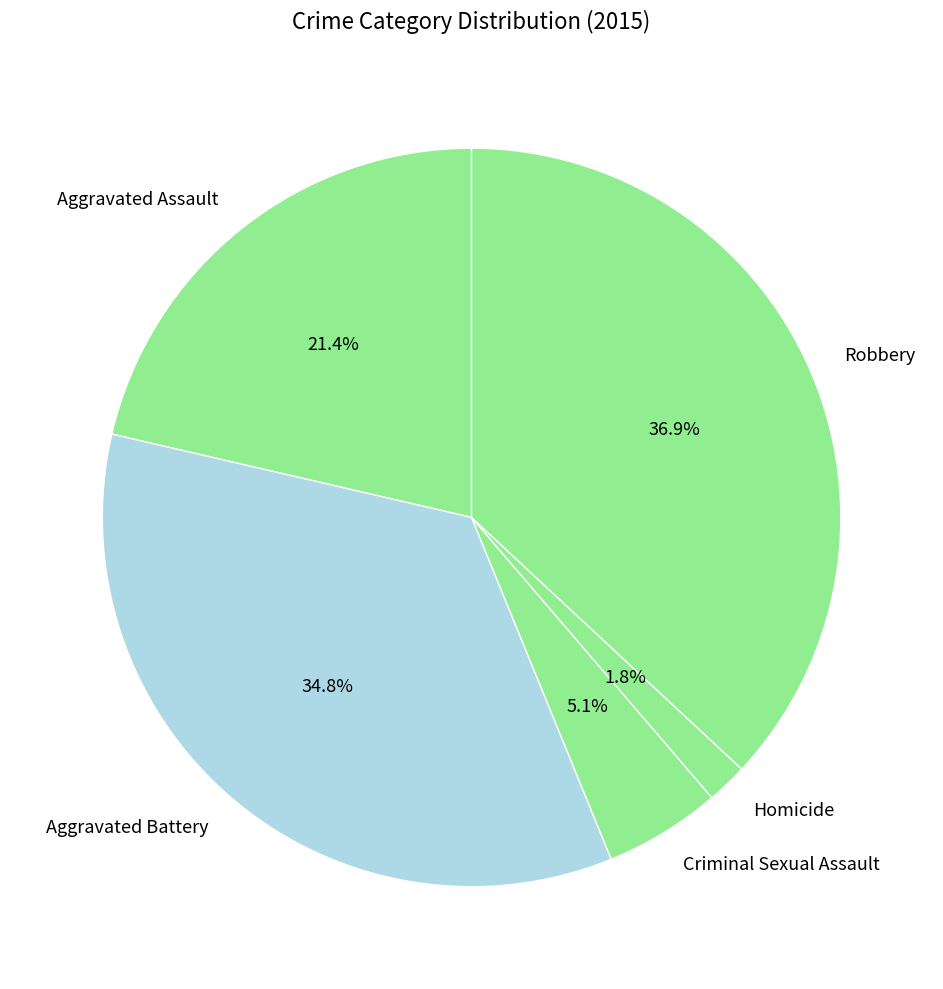

How many segments does this pie chart have?

5